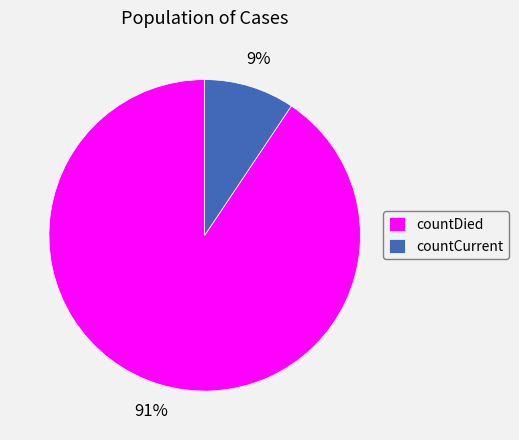

Which category has the biggest portion of the pie?

countDied